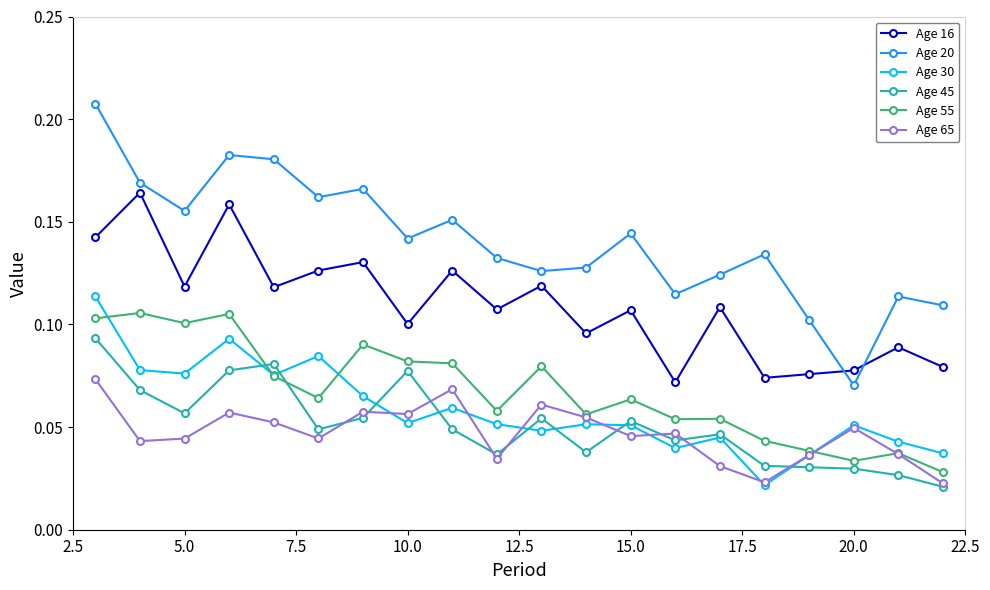

True or false: Age 20 and Age 16 intersect in this chart.

True